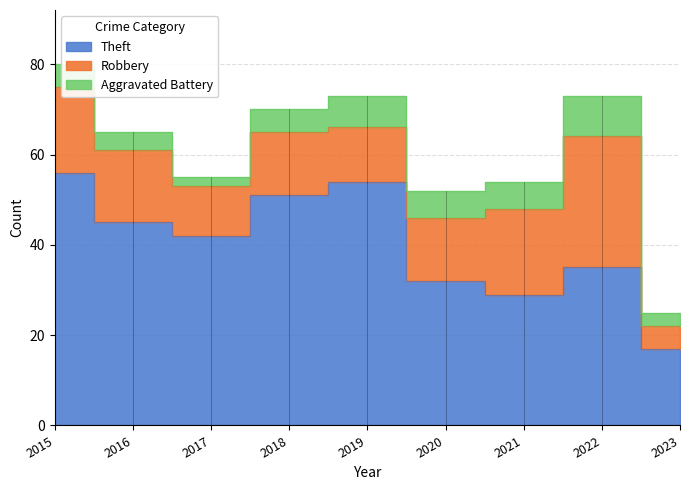

How many lines are shown in the chart?

3